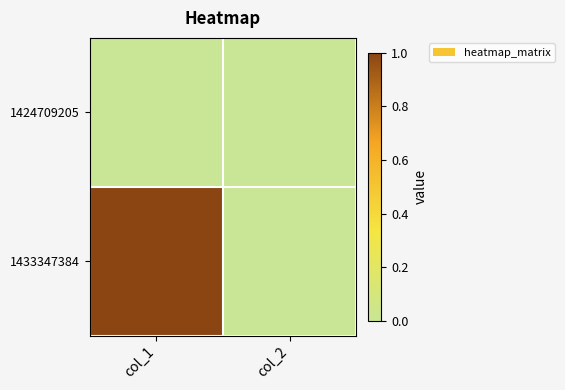

What is the total value across all series at col_1?

1